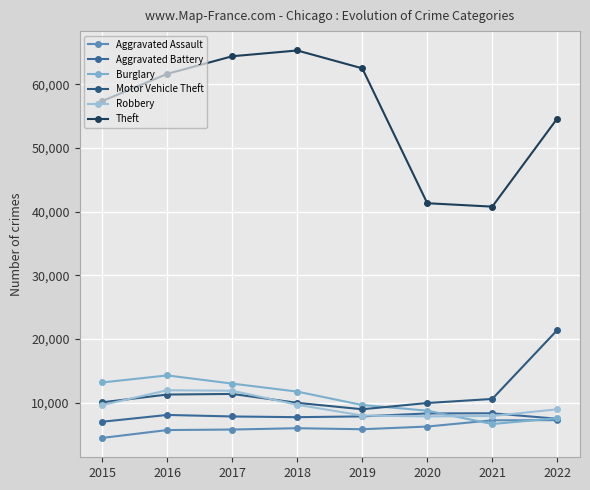

Rank the categories by Aggravated Battery value from highest to lowest.

2021, 2020, 2016, 2019, 2017, 2018, 2022, 2015